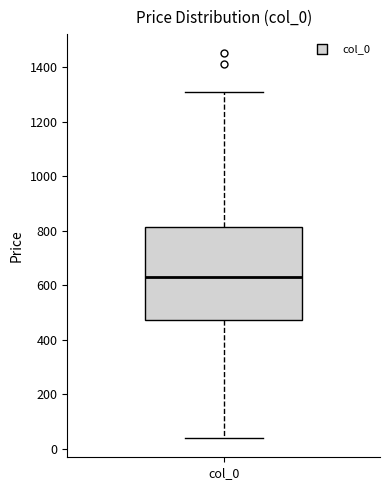

Where is the upper edge of the box for col_0 on the y-axis? The values are not printed on the chart, so give them approximately, as read against the axis.

820